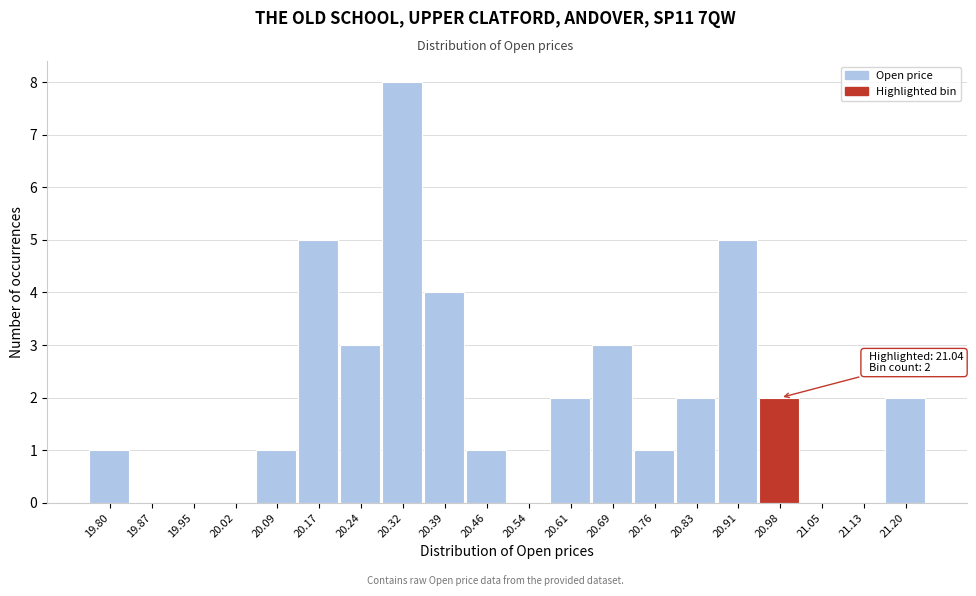

Reading right to left, transcribe all the data shown in this chart.

21.20=2	21.13=0	21.05=0	20.98=2	20.91=5	20.83=2	20.76=1	20.69=3	20.61=2	20.54=0	20.46=1	20.39=4	20.32=8	20.24=3	20.17=5	20.09=1	20.02=0	19.95=0	19.87=0	19.80=1